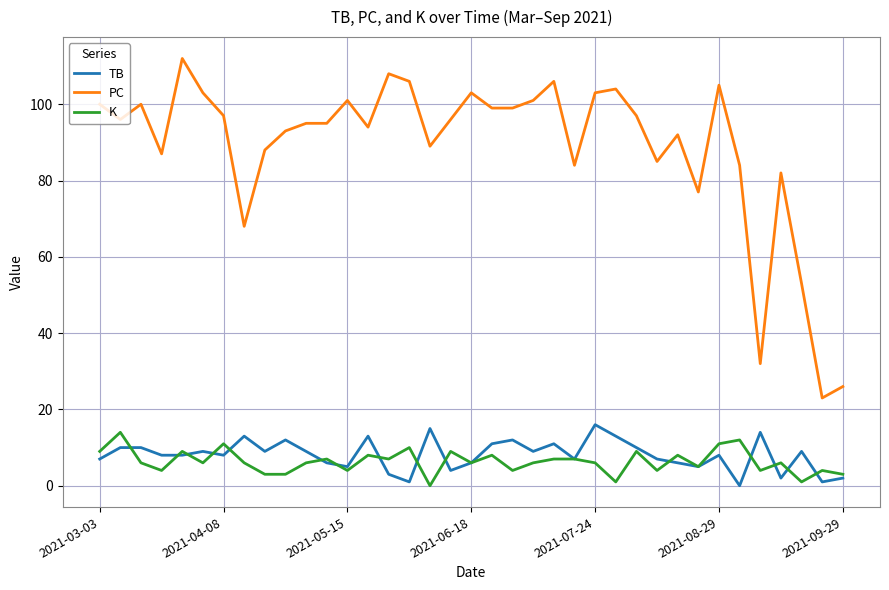

How many lines are shown in the chart?

3